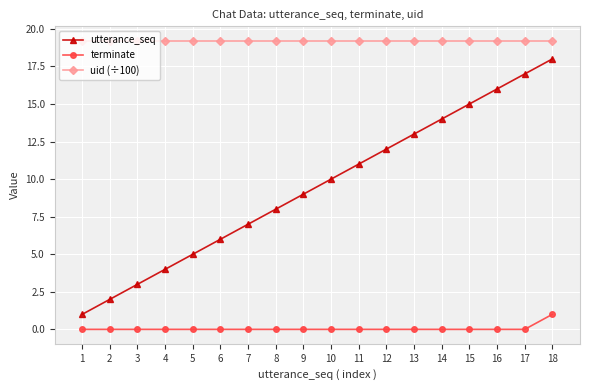

What is the maximum value shown in the chart?

19.2